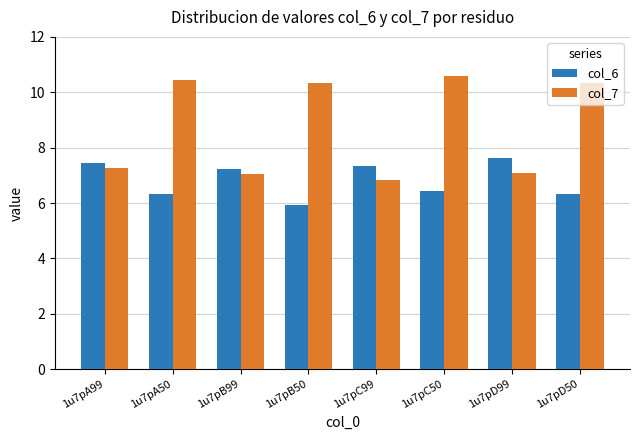

What is the sum of the col_7 values at 1u7pB50 and 1u7pC99?

17.2